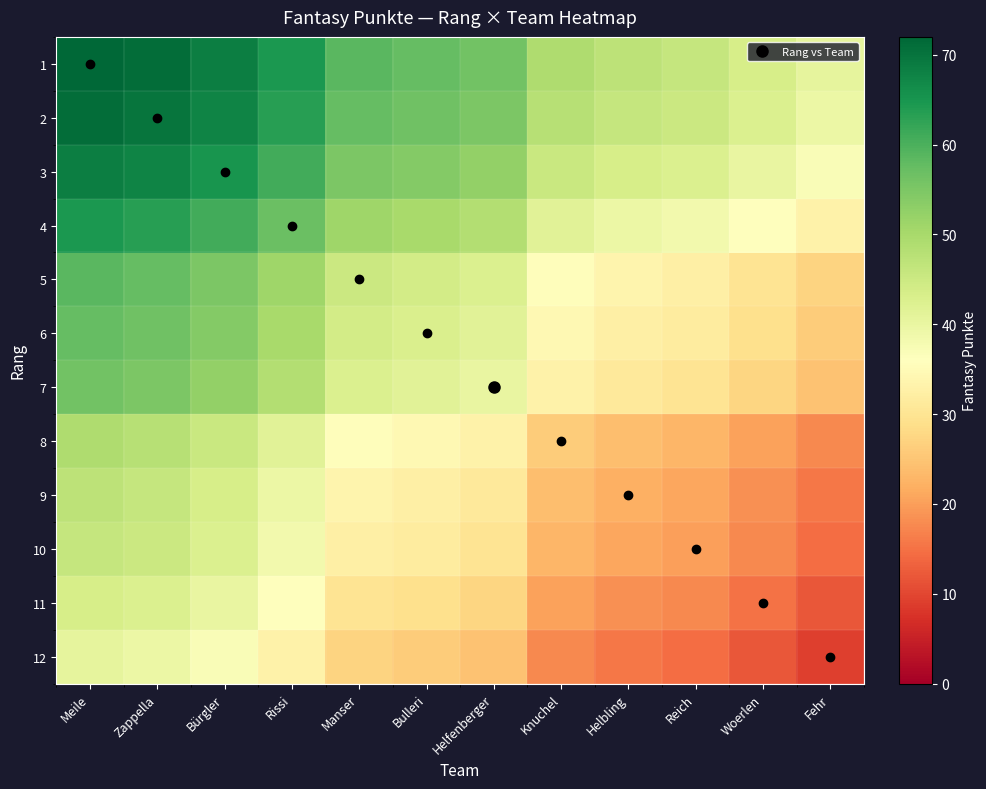

Count the number of data series in this chart.

12